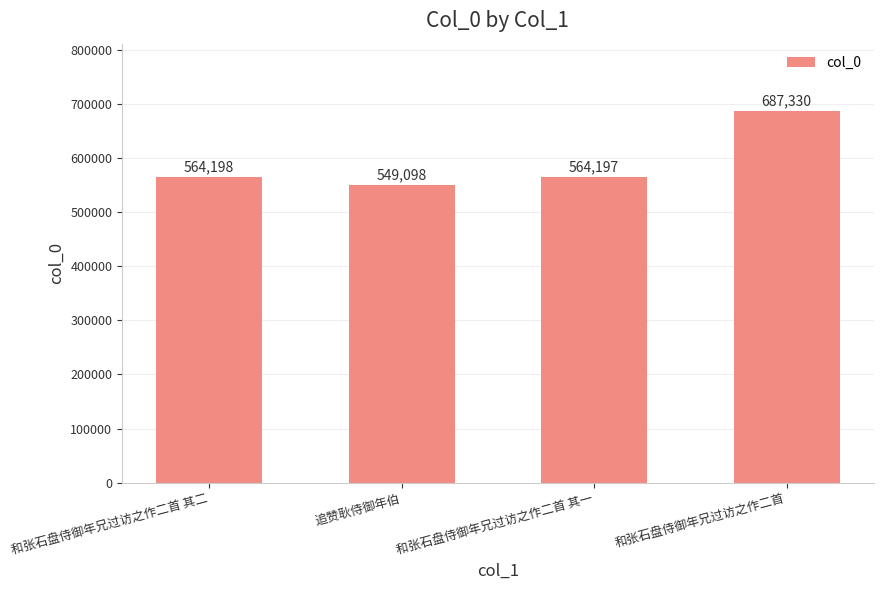

What is the value of the 1st bar from the left?

564198